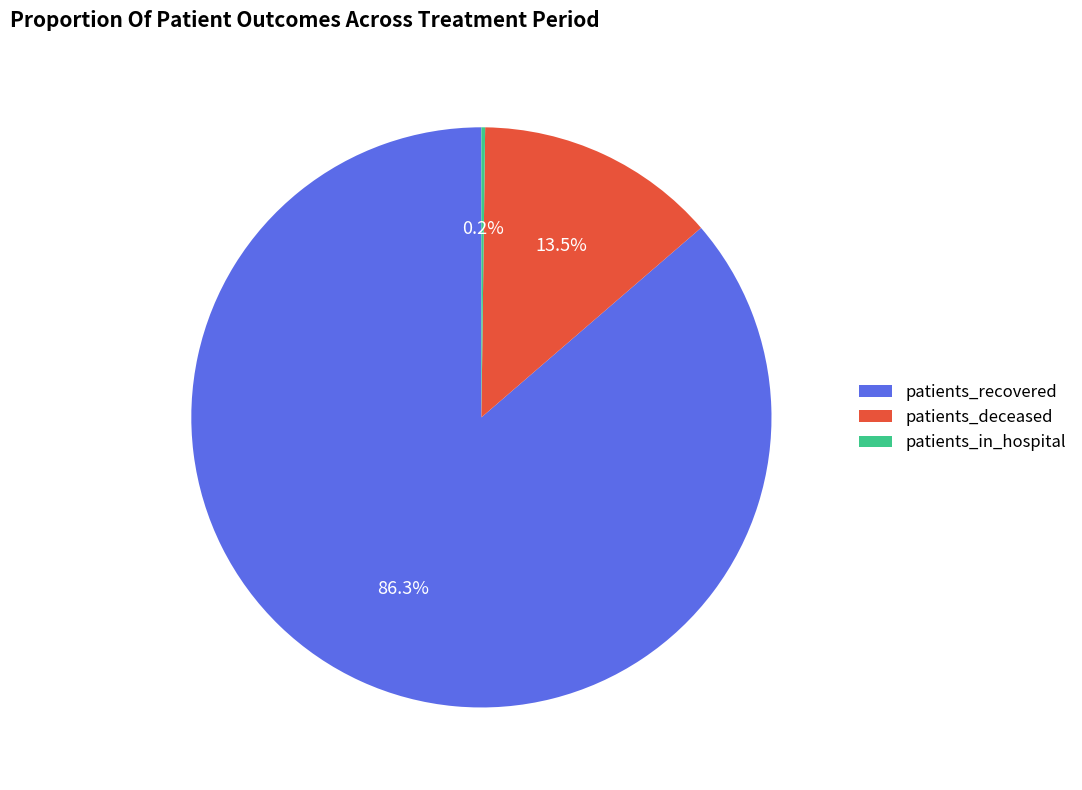

Which has a higher value, patients_deceased or patients_recovered?

patients_recovered